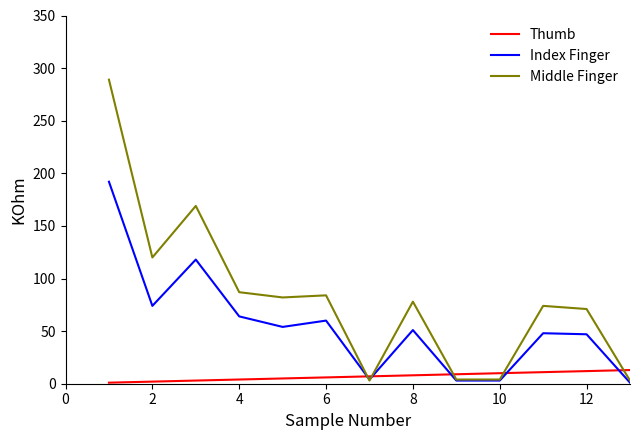

What is the lowest value of the Middle Finger series?

3